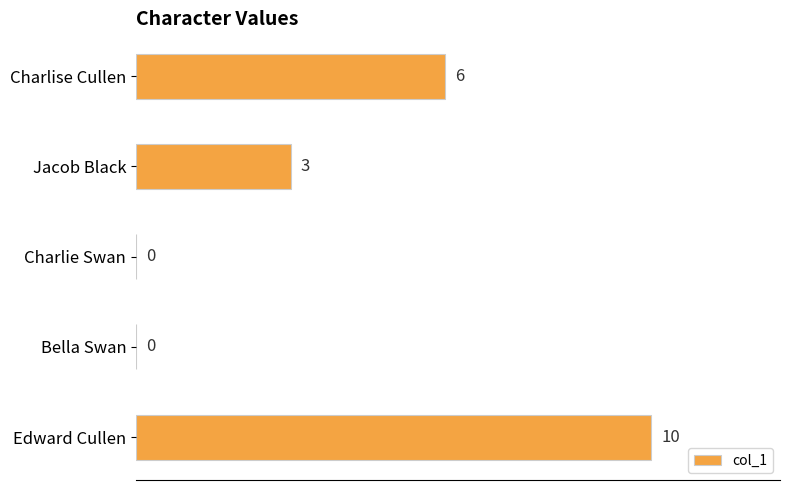

What is the greatest value displayed?

10